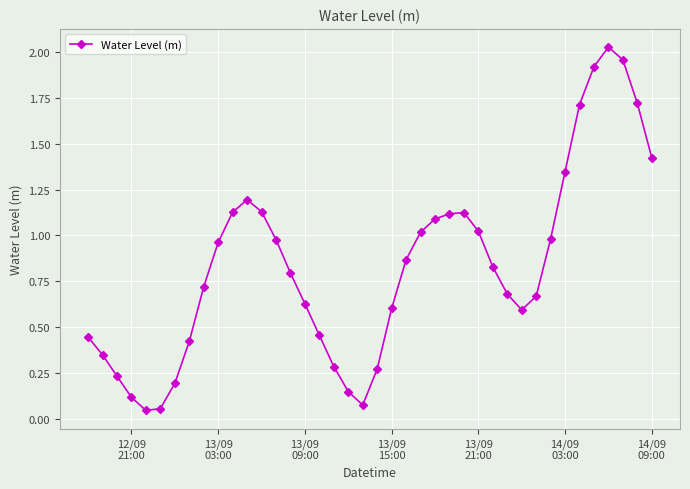

True or false: the data has more than 2 interior local peaks.

True